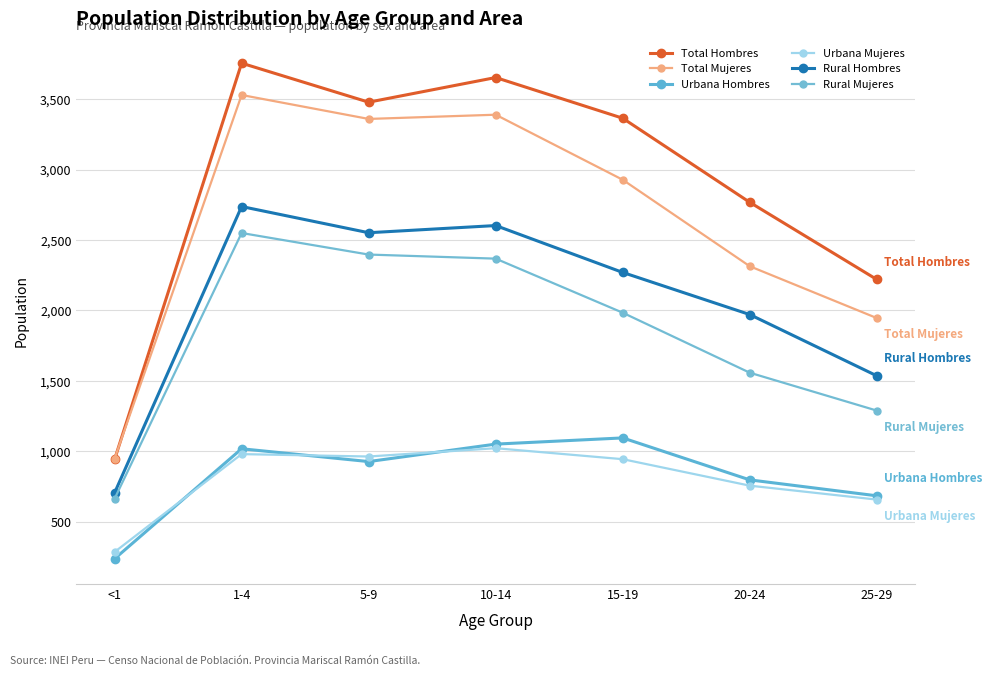

Between <1 and 15-19, which series saw the biggest shift?

Total Hombres